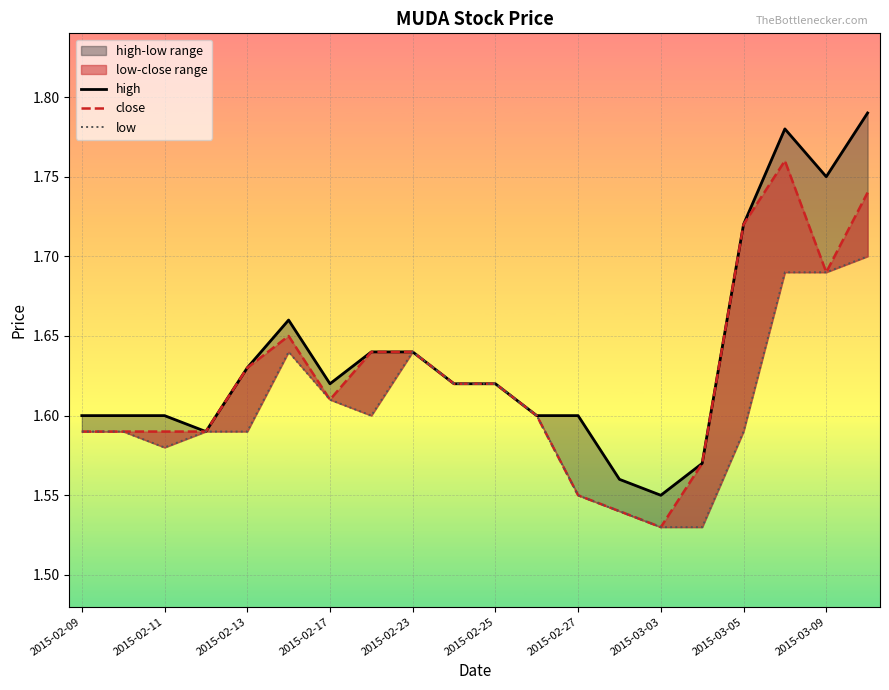

Which series has the largest range (max minus min)?

high